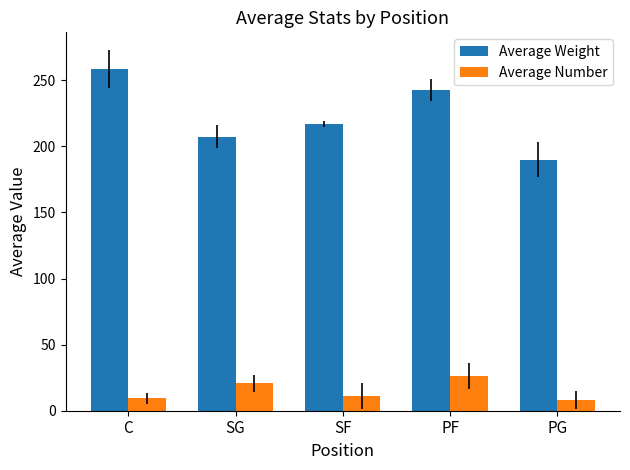

What is the smallest value displayed?

8.3